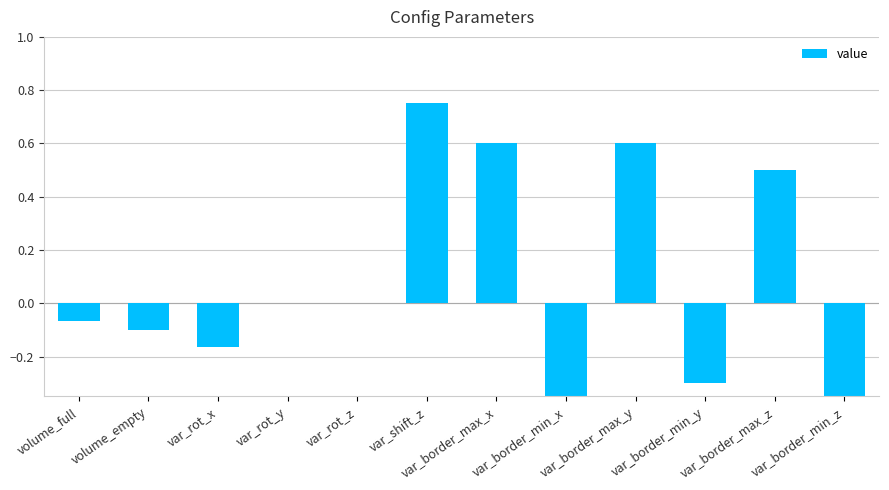

At which label does the data first exceed 0?

var_shift_z